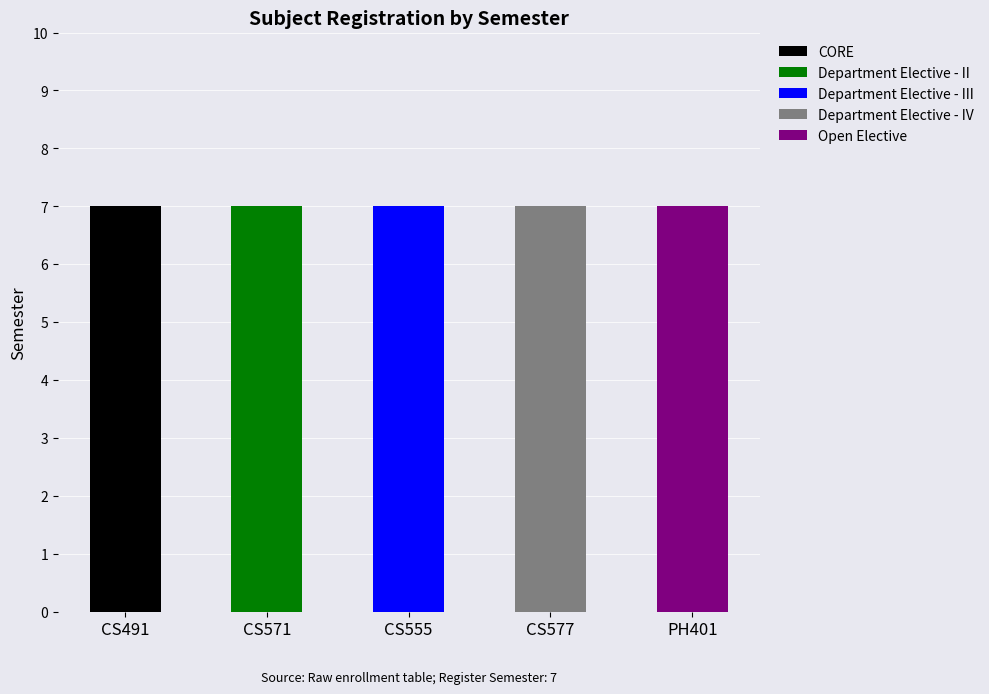

What is the total value across all series at CS577?

7